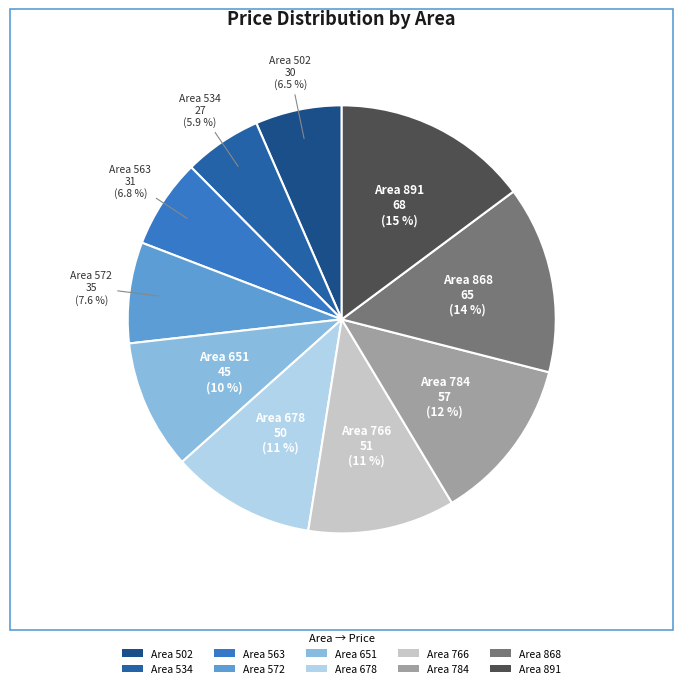

What portion of the pie excludes Area 766?

88.9%